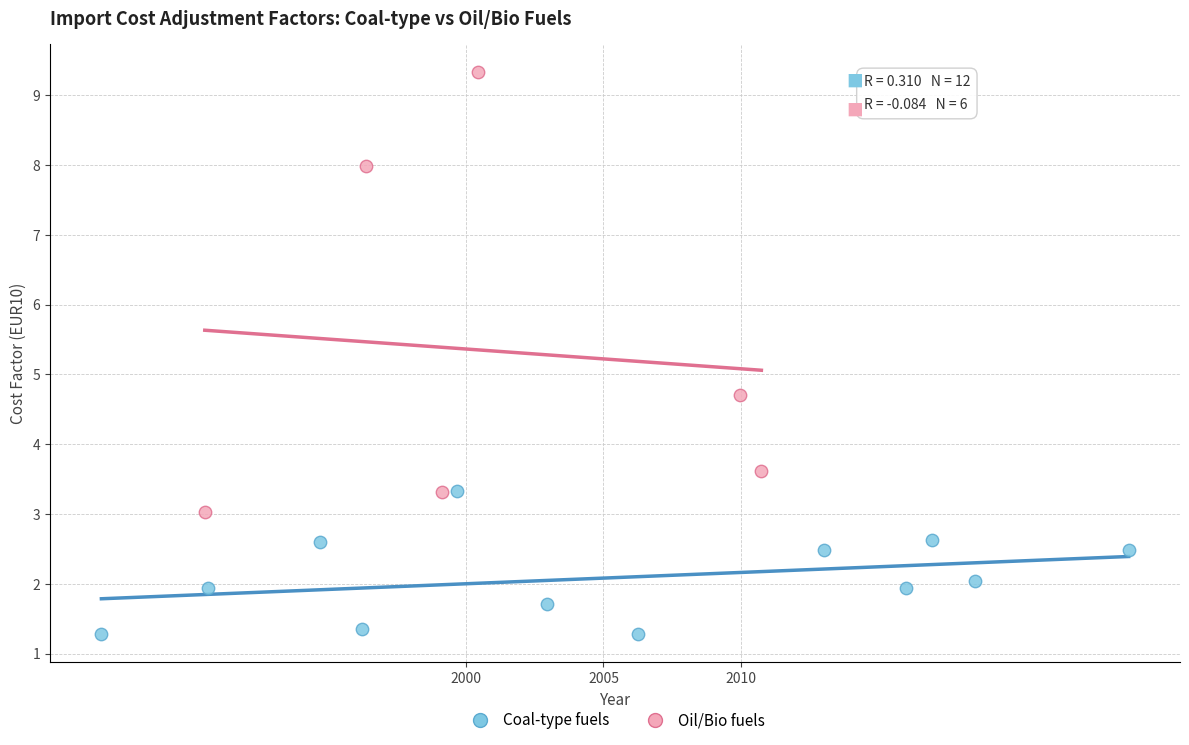

What are all the series names shown in the legend?

Coal-type fuels, Oil/Bio fuels